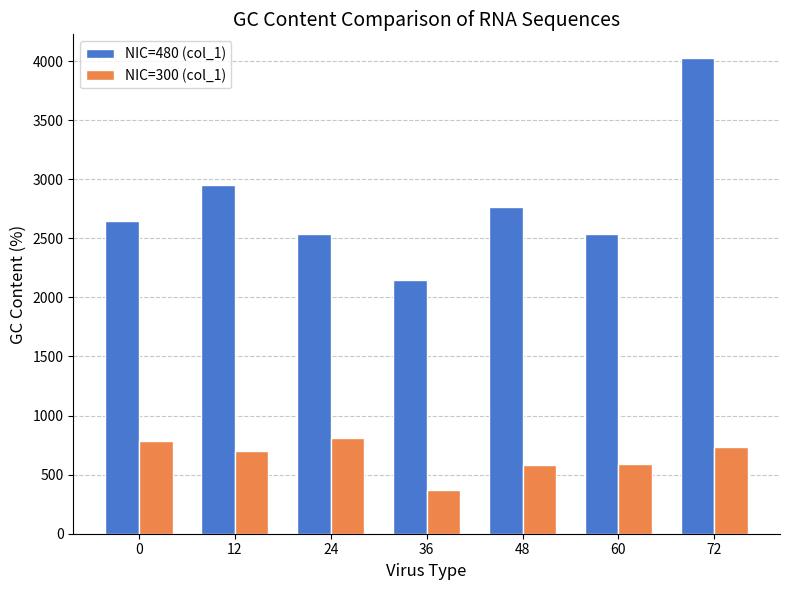

The value of NIC=300 (col_1) at 12 is 704.1. True or false?

True